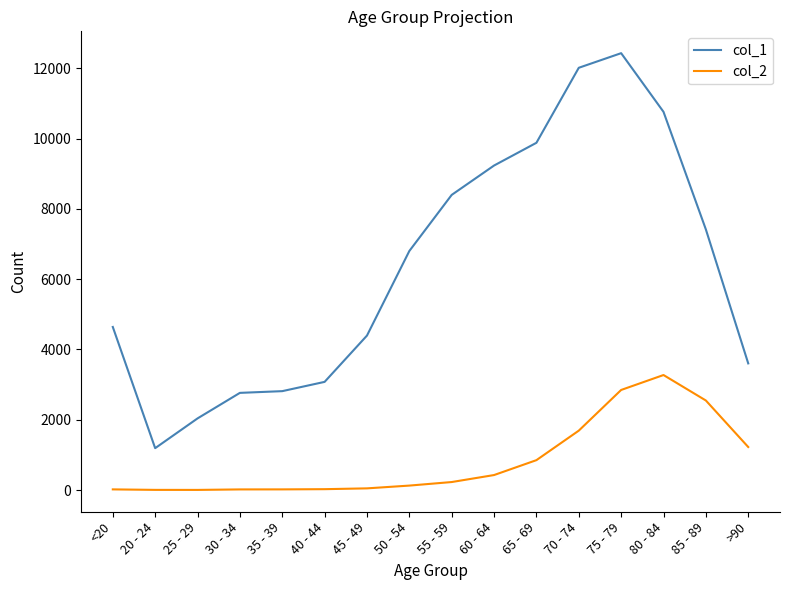

Rank the series by their average value, from highest to lowest.

col_1, col_2